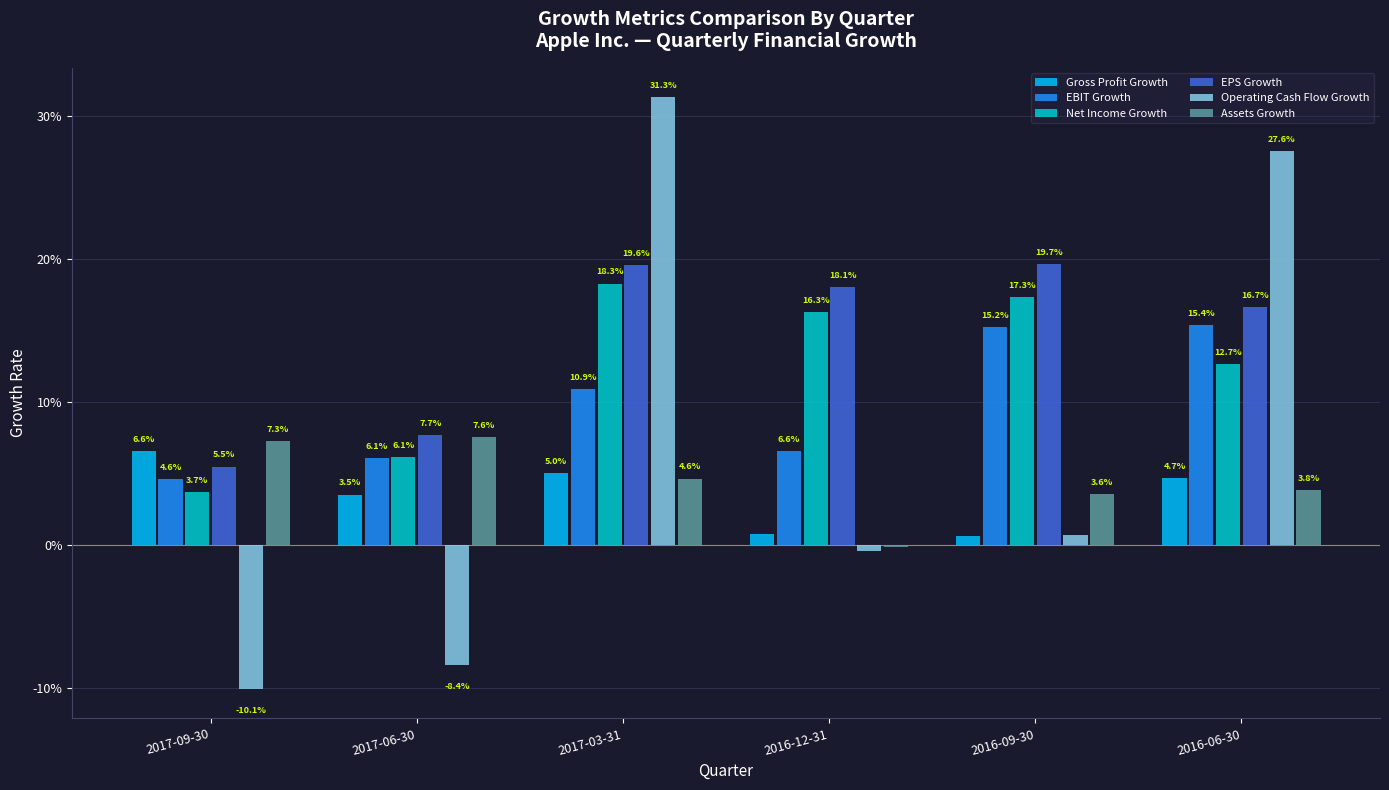

At which category is the sum across all series the highest?

2017-03-31